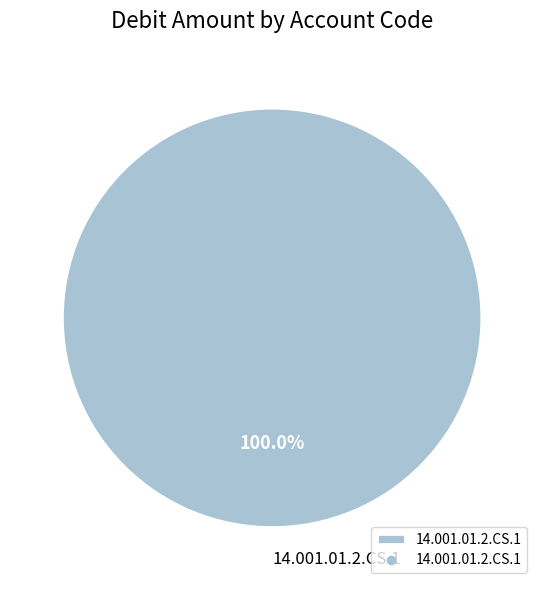

Rank the categories by value from lowest to highest.

14.001.01.2.CS.1